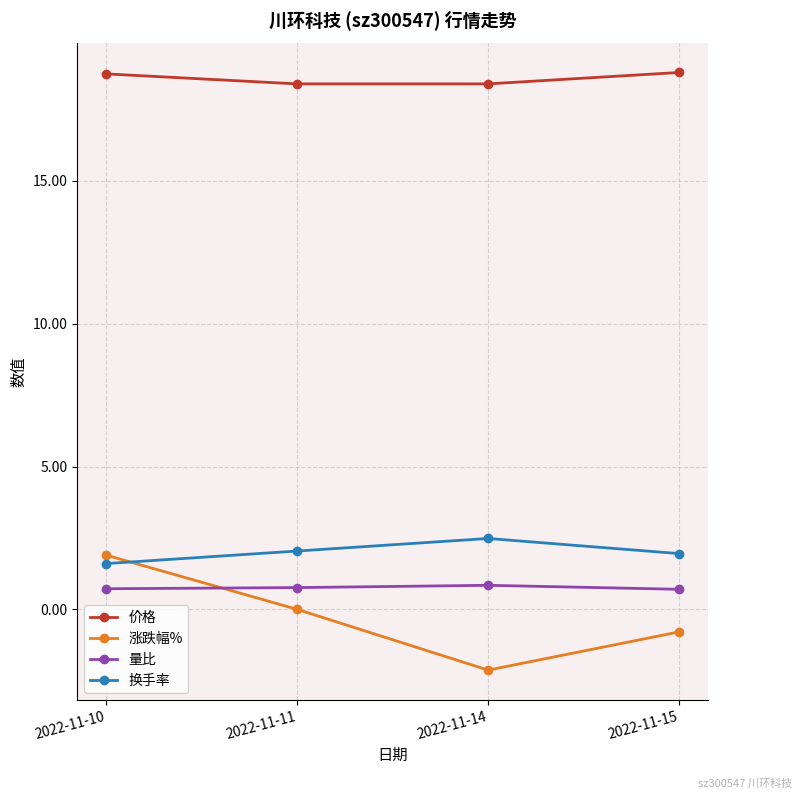

Rank the series at 2022-11-10 from highest to lowest value.

价格, 涨跌幅%, 换手率, 量比